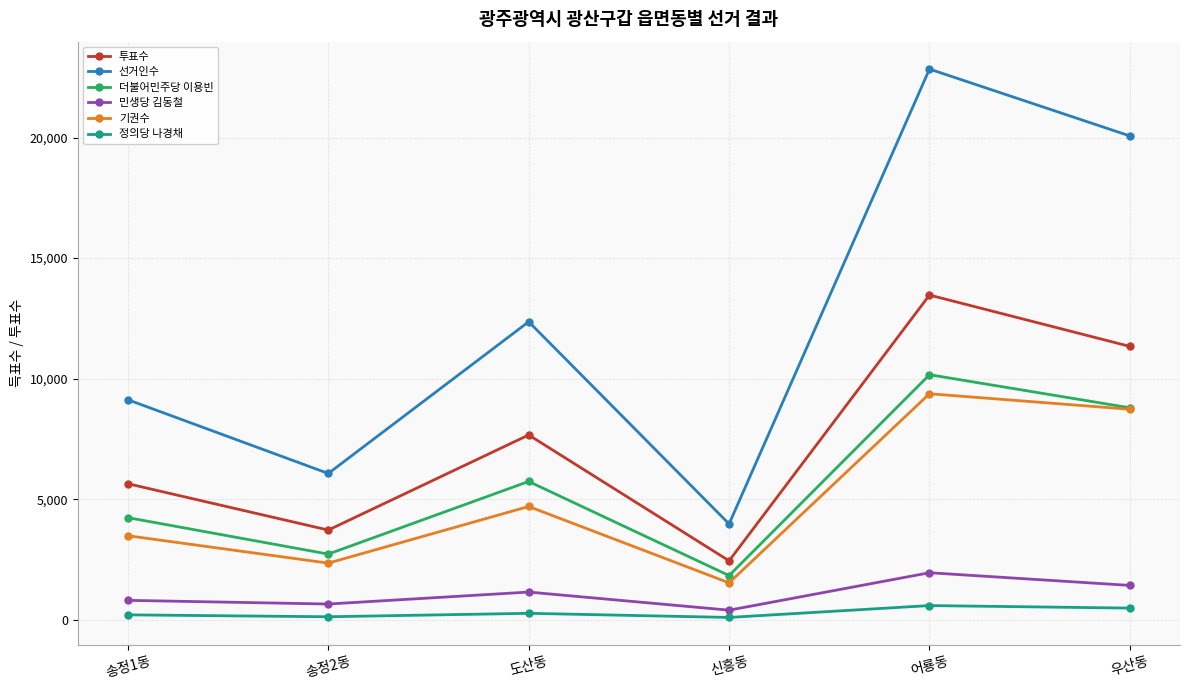

What is the minimum value for 민생당 김동철?

396